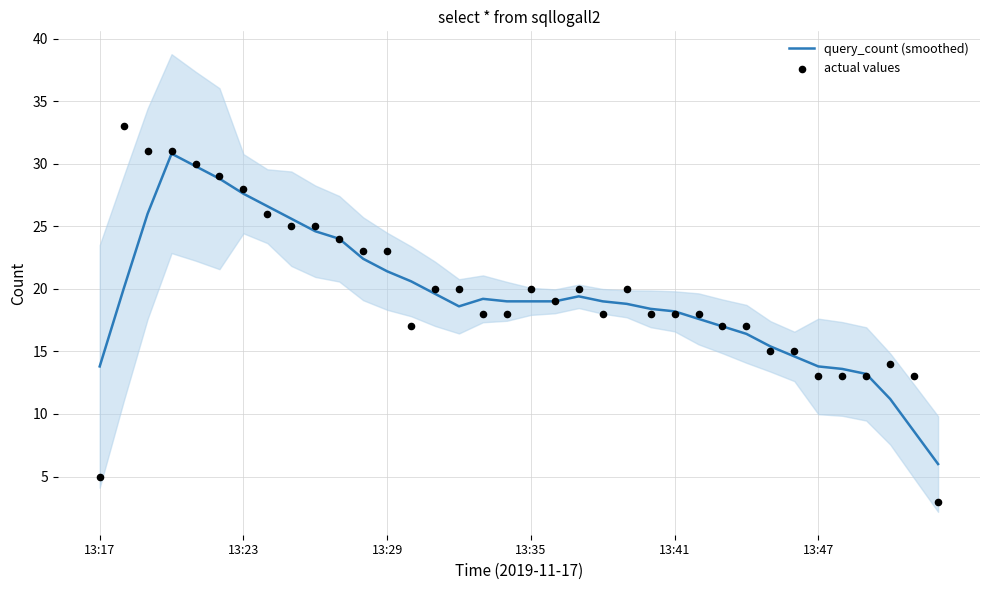

Which series contains the lowest Y value?

actual values